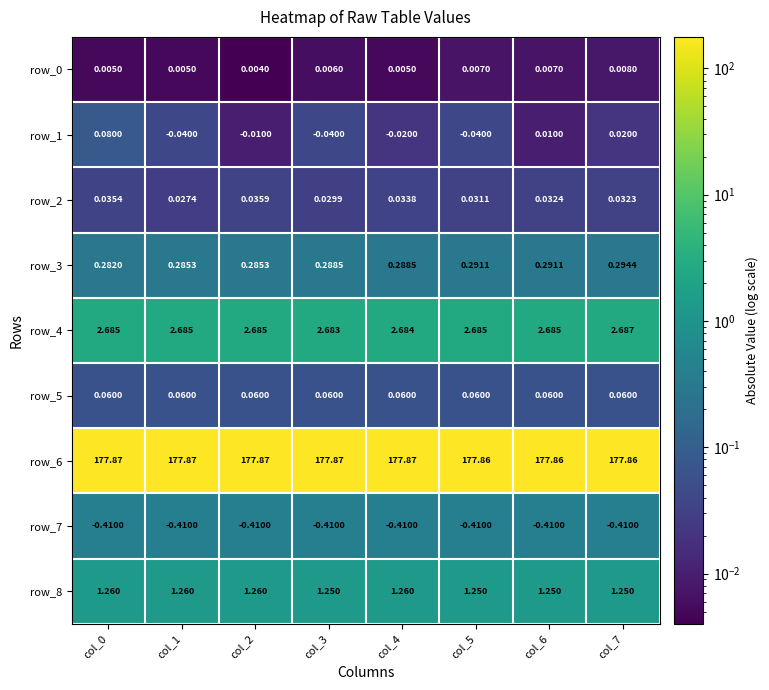

How many row_0 values are between 0 and 1?

8